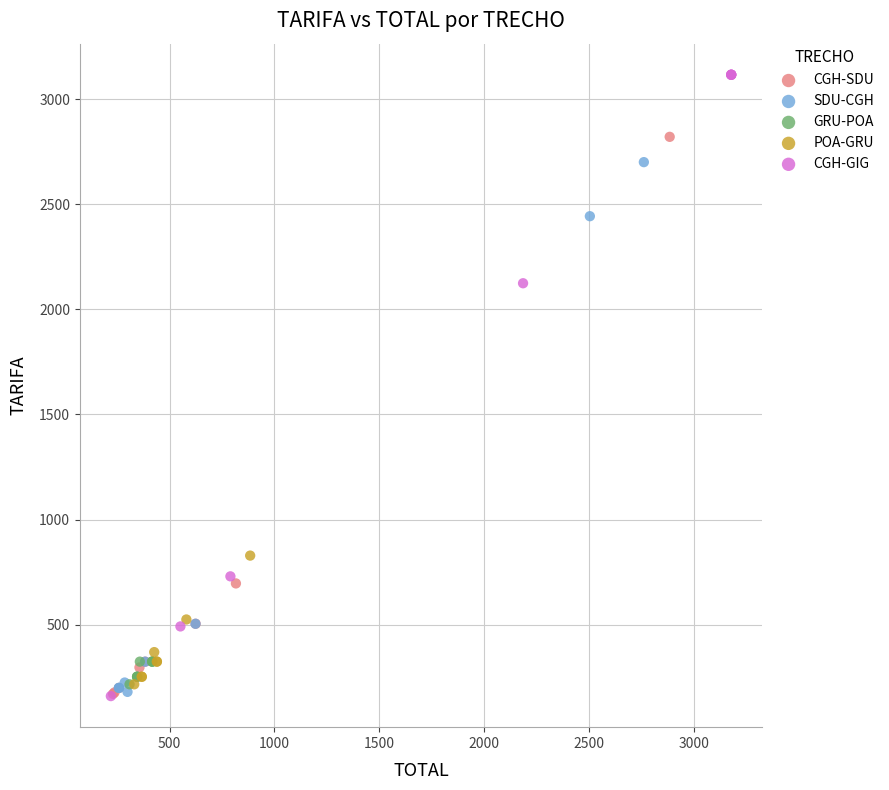

Which series has the widest spread of Y values?

CGH-GIG